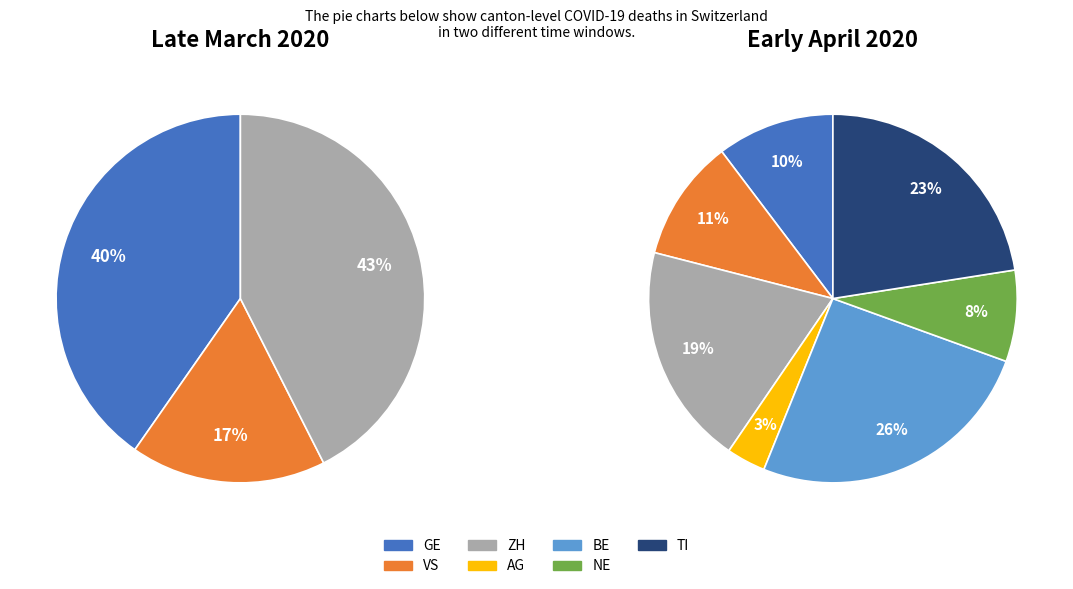

Does any single category account for the majority?

No